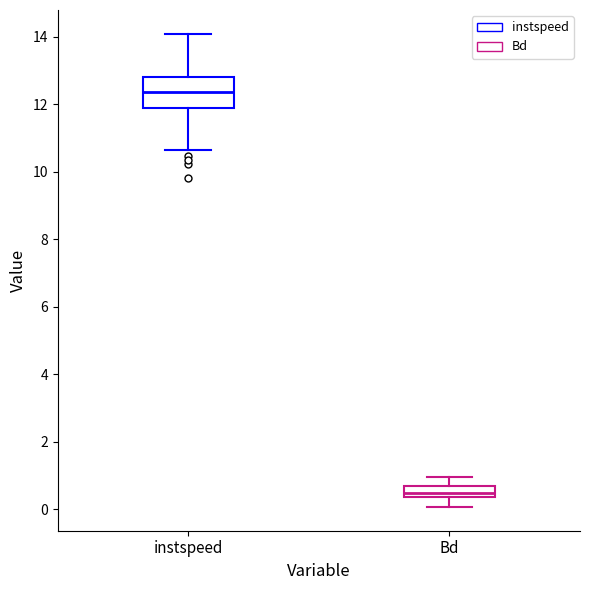

Reading left to right, read every box against the y-axis: the position of its median line, the range the box covers, and the ends of its whiskers. The values are not printed on the chart, so give them approximately, as read against the axis.

instspeed: median 12.4, box 11.8 to 12.8, whiskers 10.6 to 14.0
Bd: median 0.4 (just above the box's lower edge), box 0.4 to 0.6, whiskers 0.0 to 1.0